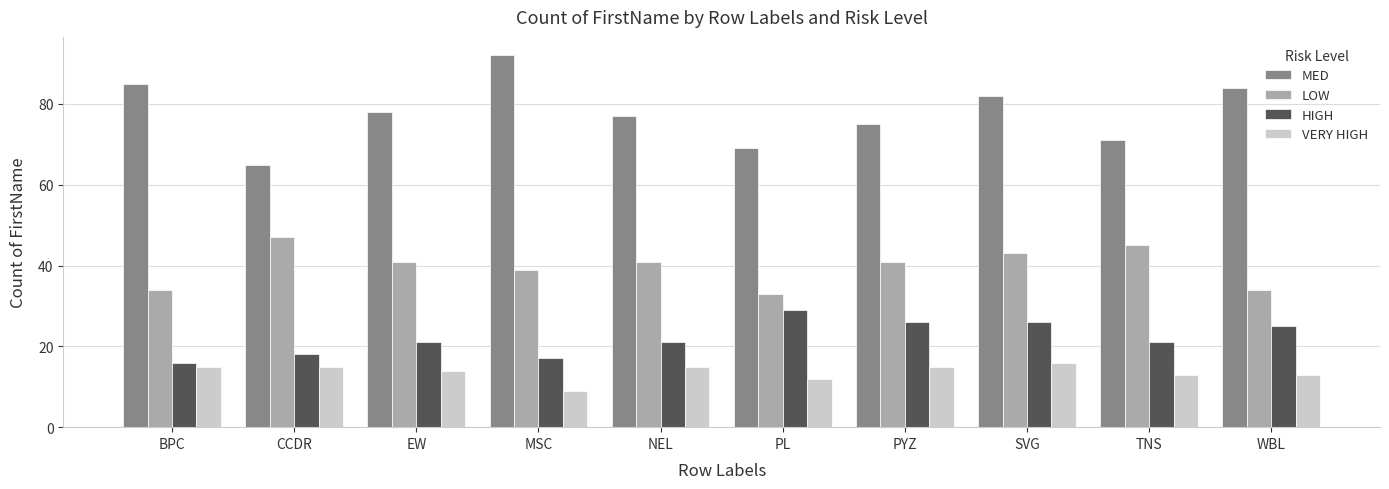

Rank the series by their maximum value, from highest to lowest.

MED, LOW, HIGH, VERY HIGH